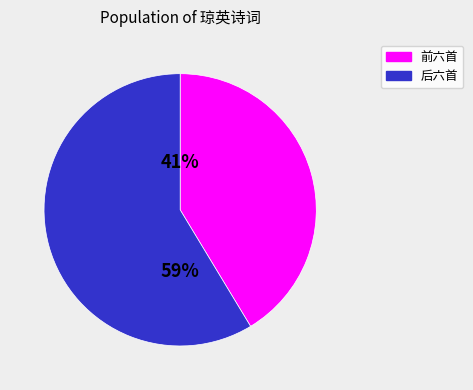

To the nearest percent, what is the average slice percentage?

50%